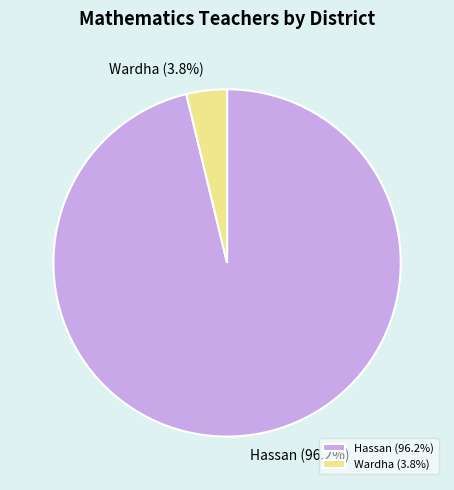

Is there any slice that represents more than half of the pie?

Yes